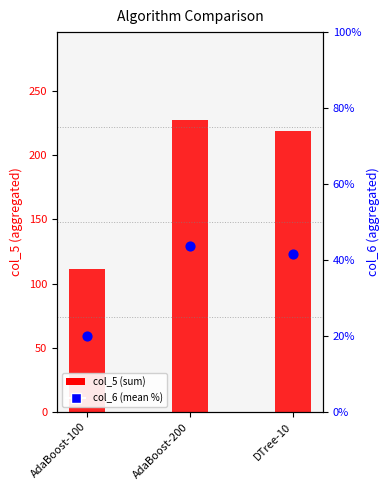

What is the total value across all series at DTree-10?

260.2